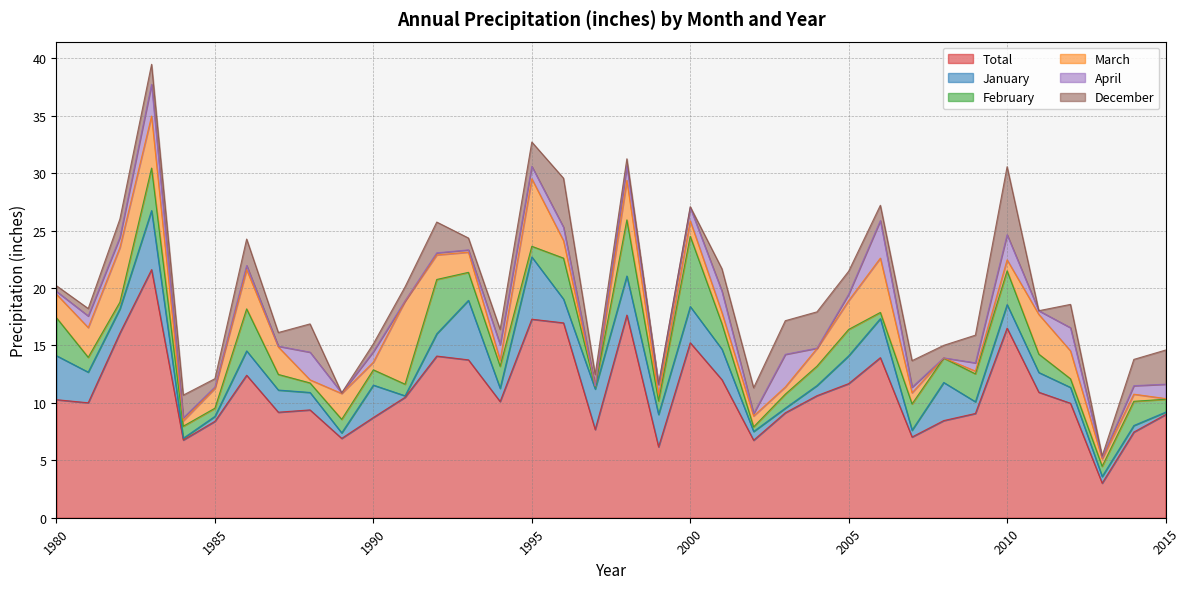

The December_p series shows 1.8 at 1983. True or false?

True